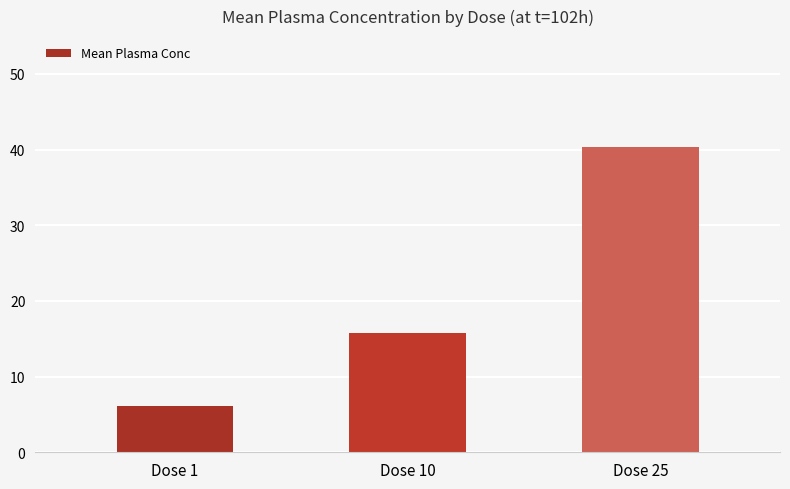

Where does the data first go above 15?

Dose 10